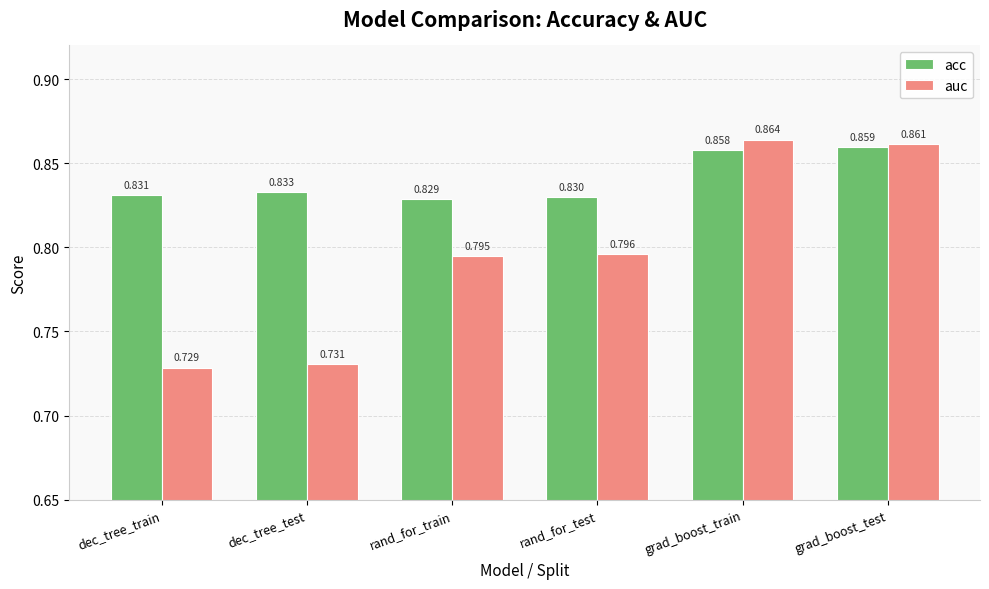

Which series has the widest spread of values?

auc